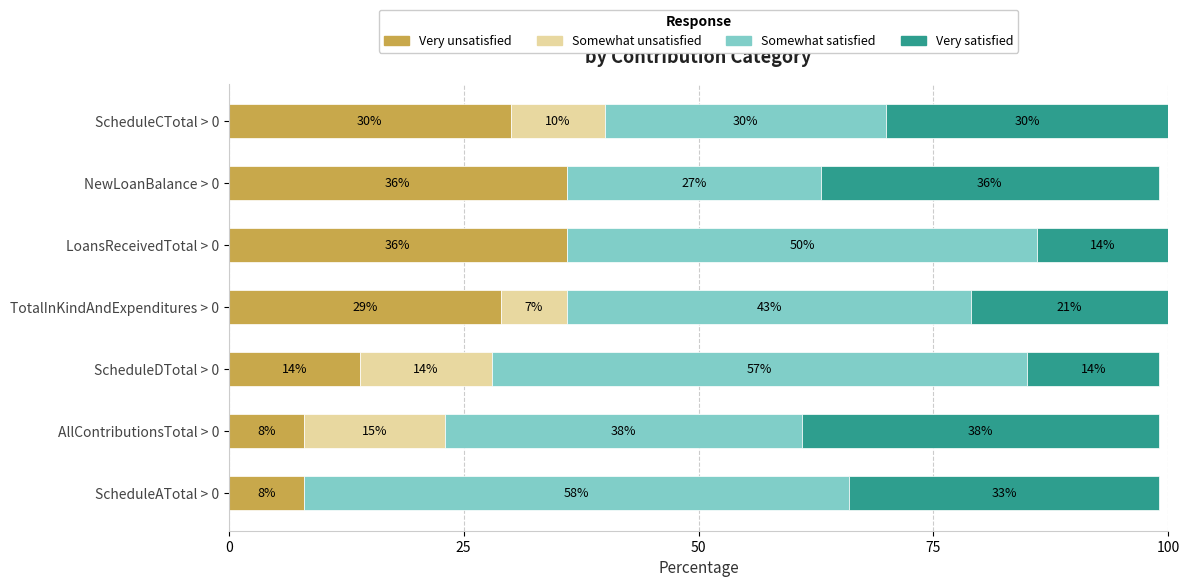

What value does the Very unsatisfied series have at NewLoanBalance > 0, to the nearest 10?

40